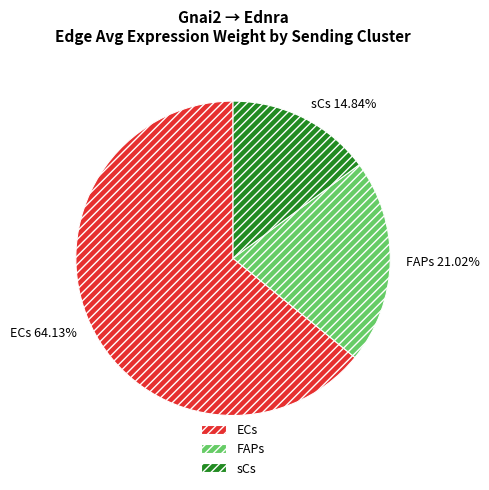

What is the majority slice?

ECs